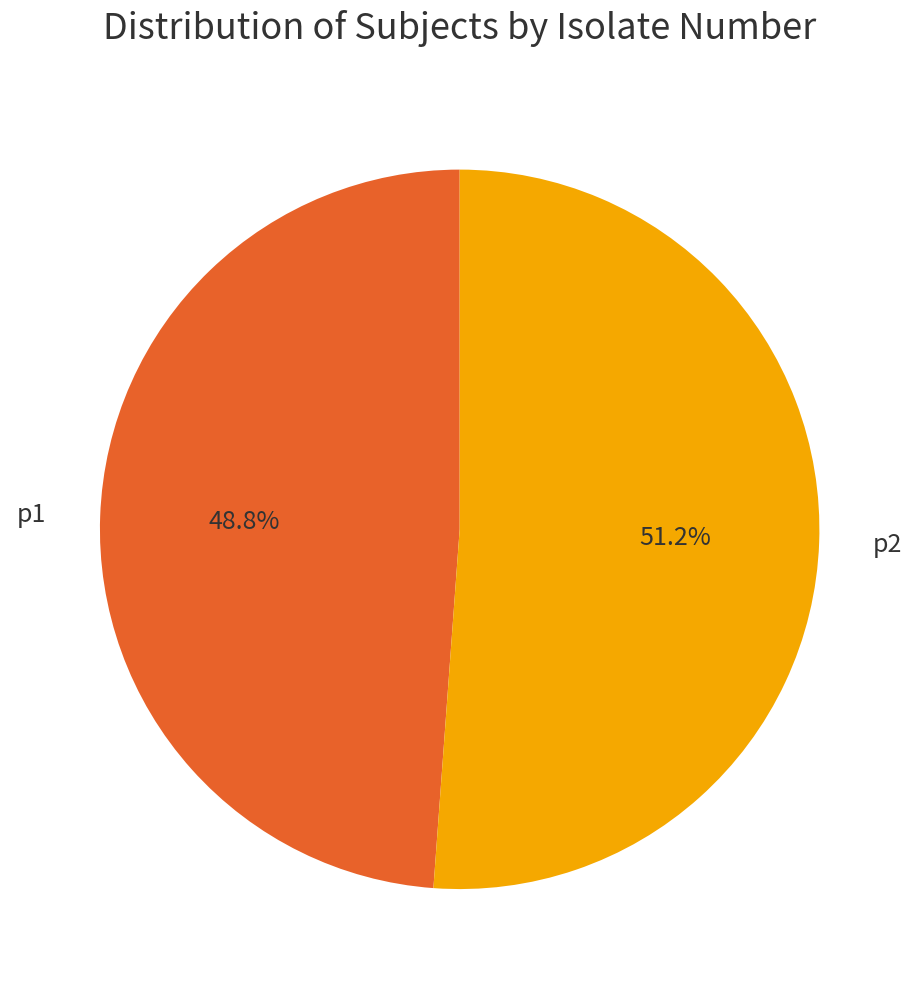

Between p1 and p2, which is larger?

p2